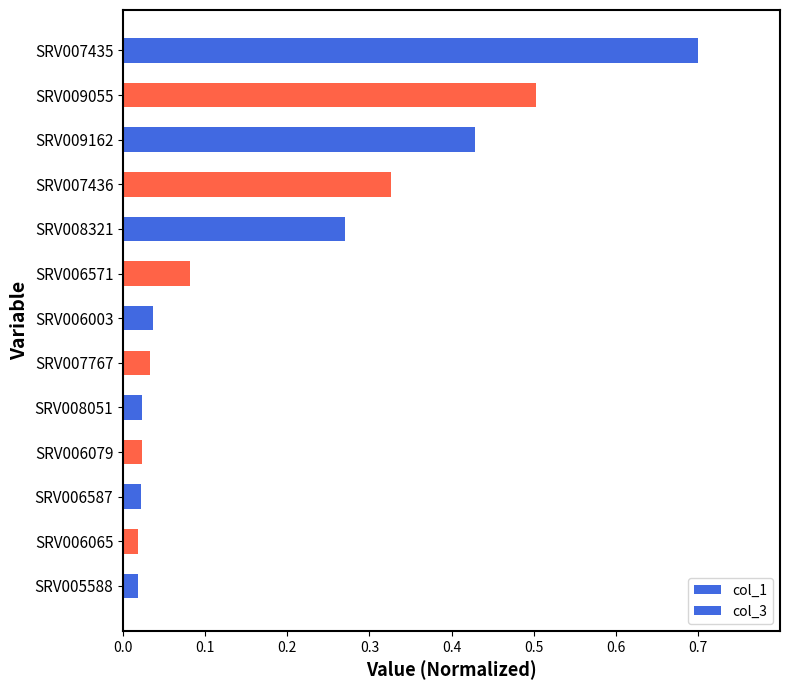

Count the number of data series in this chart.

2